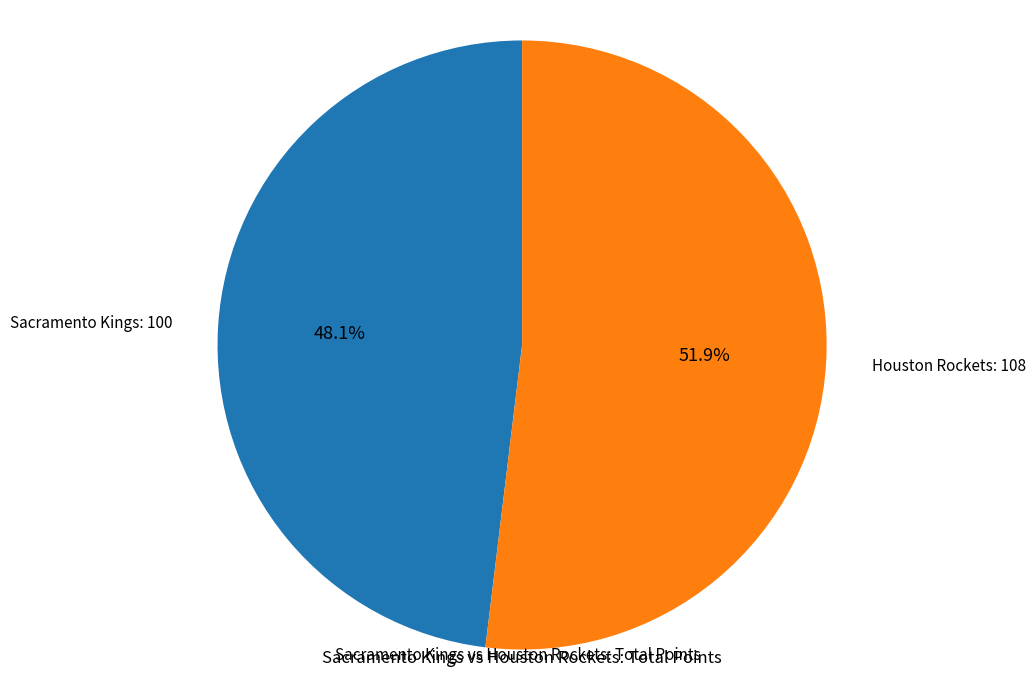

How many slices are in this pie chart?

2